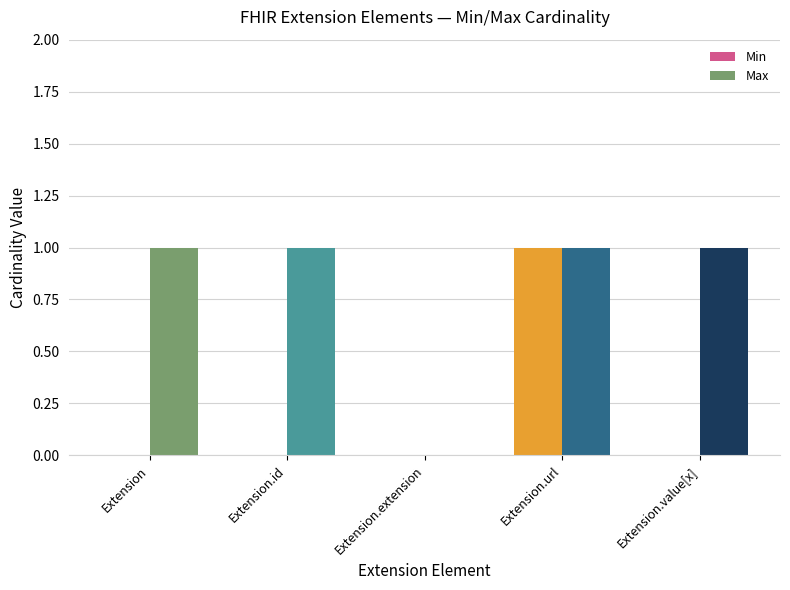

What is the sum of all Max values?

4